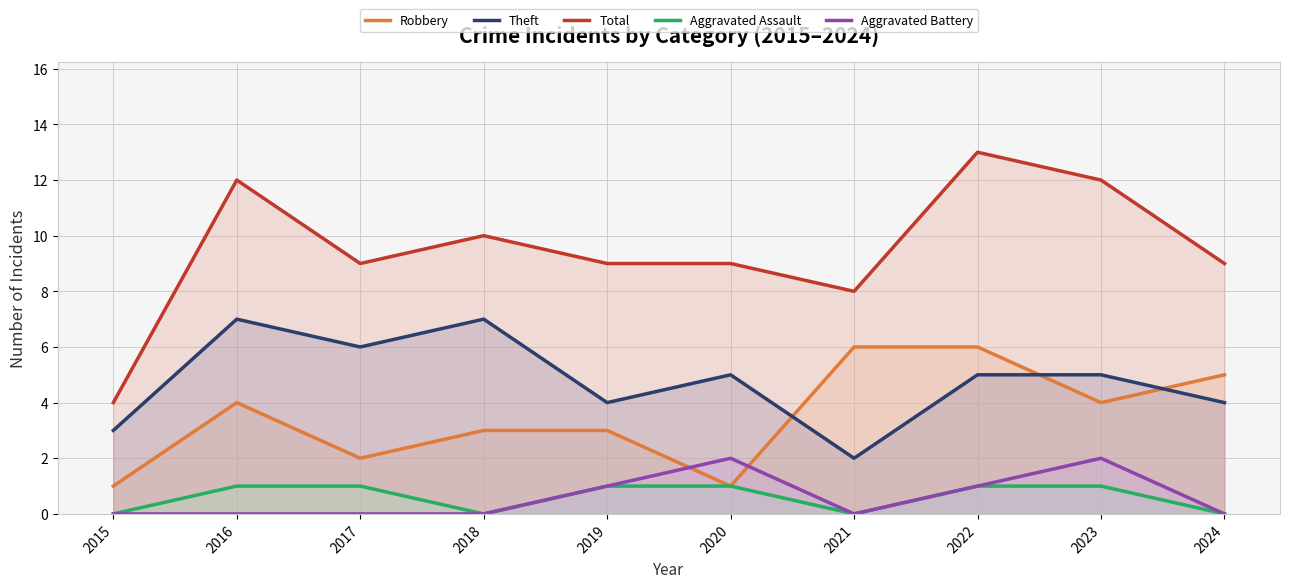

Which has a higher value, 2022 or 2018?

2022